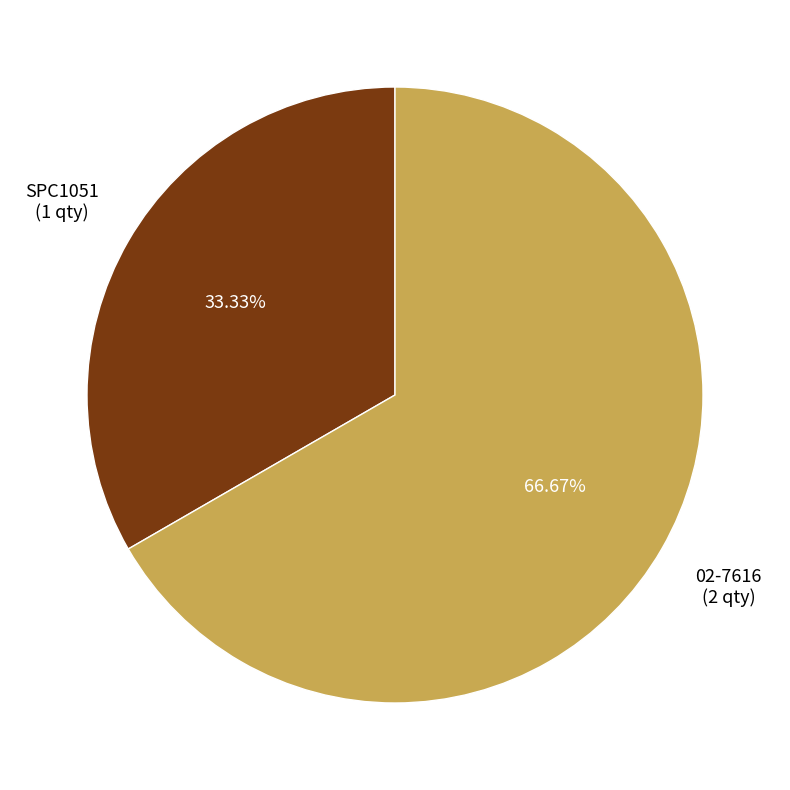

Is there a majority slice in this chart?

Yes